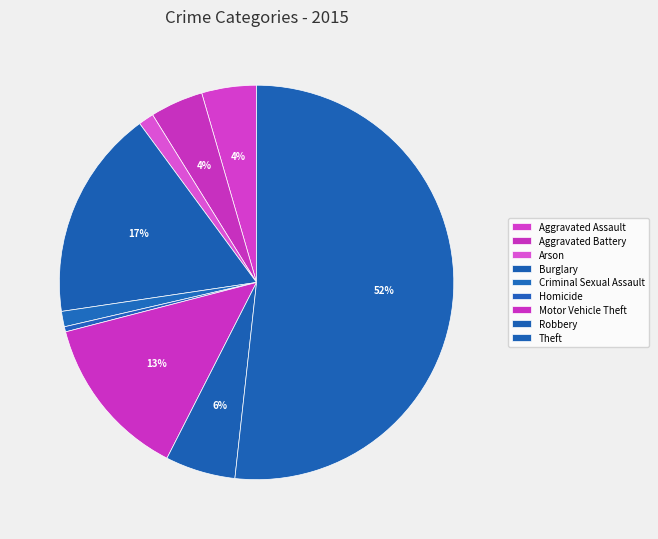

How many slices are in this pie chart?

9